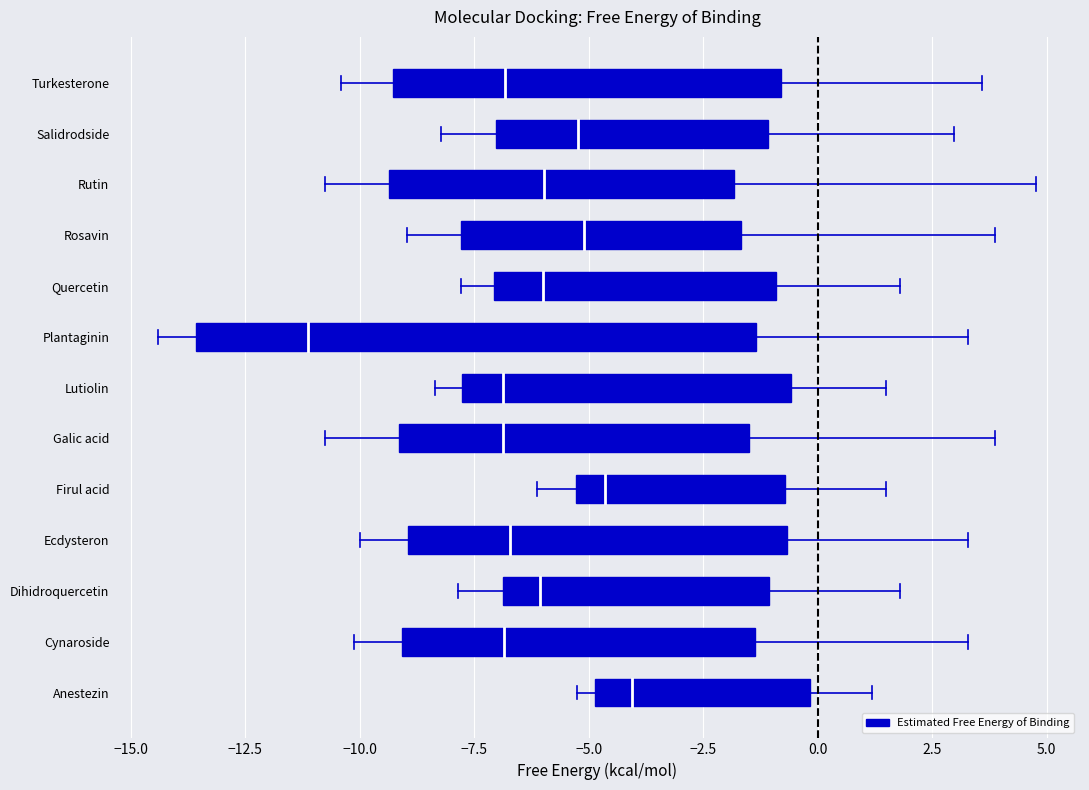

Reading left to right, transcribe all the data shown in this chart.

Estimated Free Energy of Binding: -4.1	-6.8	-6.1	-6.7	-4.6	-6.9	-6.9	-11.1	-6.0	-5.1	-6.0	-5.2	-6.8
Final Intermolecular Energy: -5.3	-10.1	-7.8	-10.0	-6.1	-10.8	-8.4	-14.4	-7.8	-9.0	-10.8	-8.2	-10.4
vdW + Hbond + desolv Energy: -5.1	-9.8	-7.1	-9.7	-5.5	-9.9	-8.1	-14.4	-7.4	-8.4	-10.3	-7.6	-10.1
Electrostatic Energy: -0.1	-0.3	-0.7	-0.3	-0.6	-0.9	-0.3	0.0	-0.4	-0.5	-0.5	-0.6	-0.3
Final Total Internal Energy: -0.2	-4.5	-2.1	-1.8	-1.0	-3.4	-1.5	-5.4	-2.6	-5.8	-6.6	-2.5	-2.3
Torsional Free Energy: 1.2	3.3	1.8	3.3	1.5	3.9	1.5	3.3	1.8	3.9	4.8	3.0	3.6